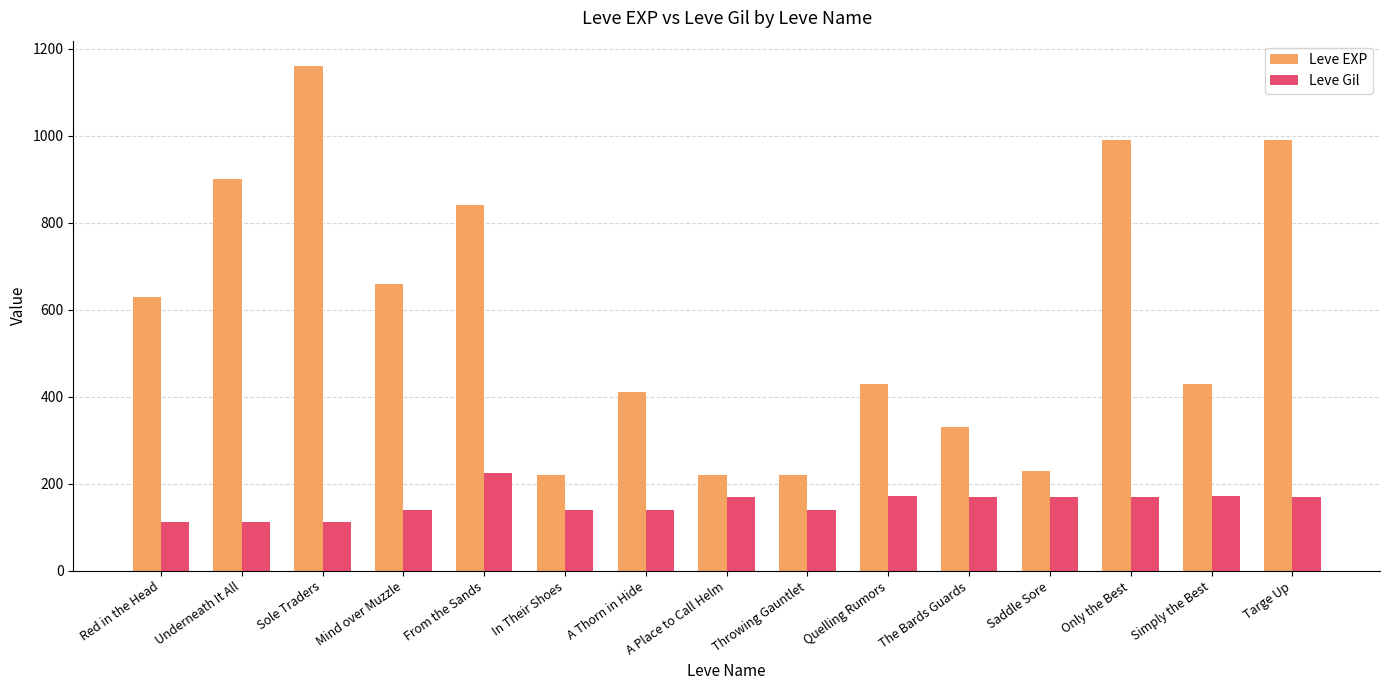

Is the value of Leve EXP at Only the Best greater than the value of Leve Gil at Targe Up?

Yes